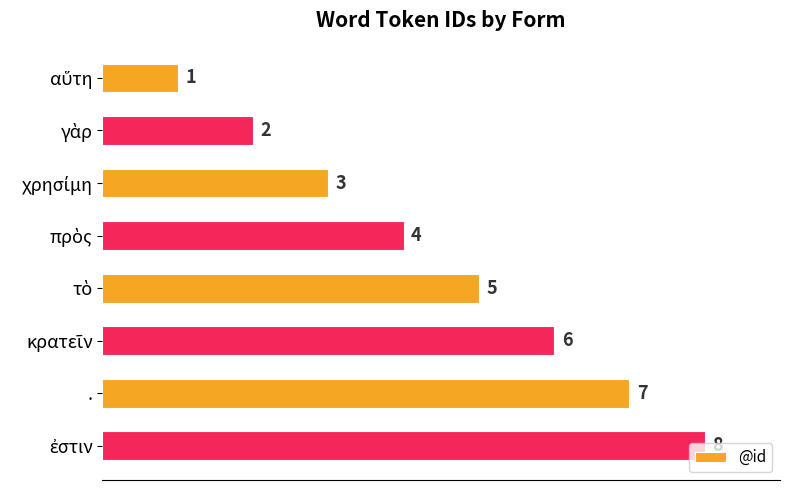

What is the maximum value shown in the chart?

8